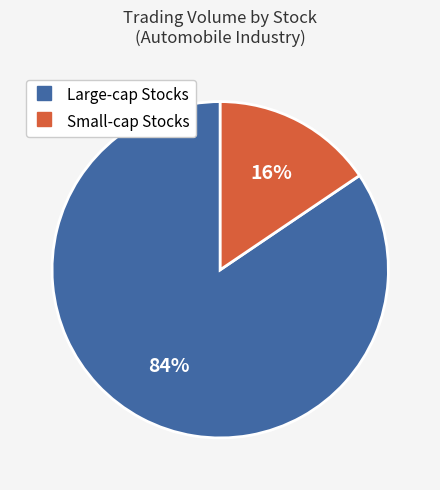

To the nearest percent, what is the average slice percentage?

50%